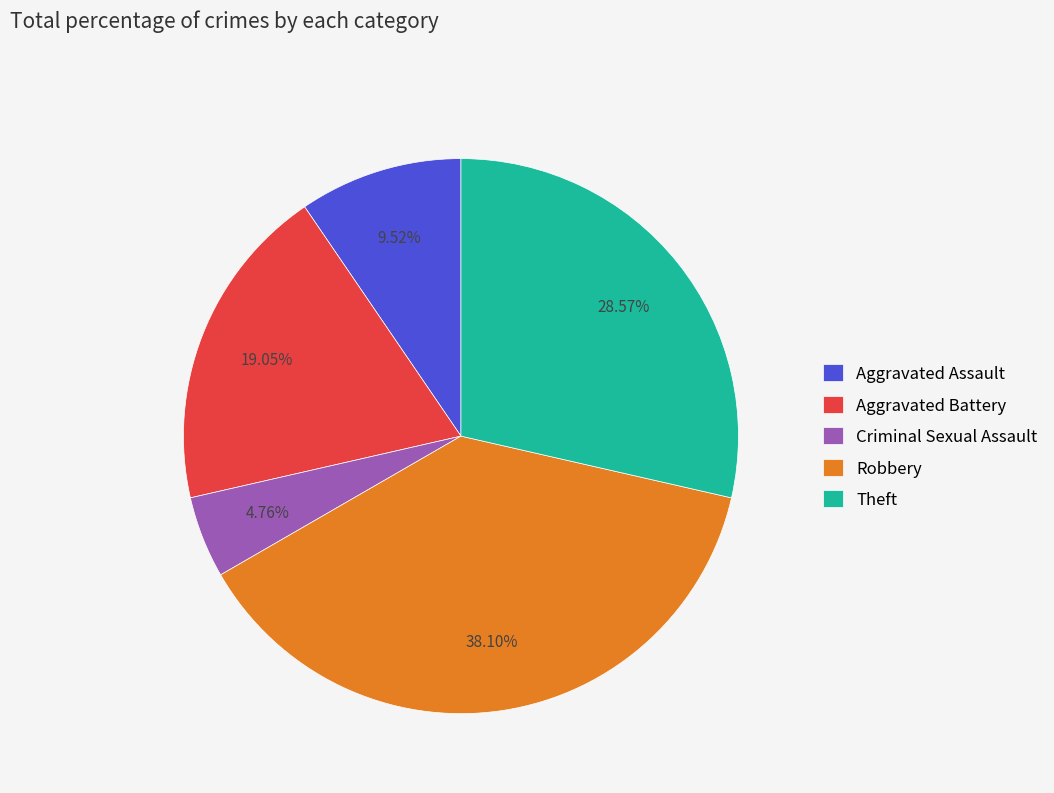

Does Theft account for over 50% of the chart?

No